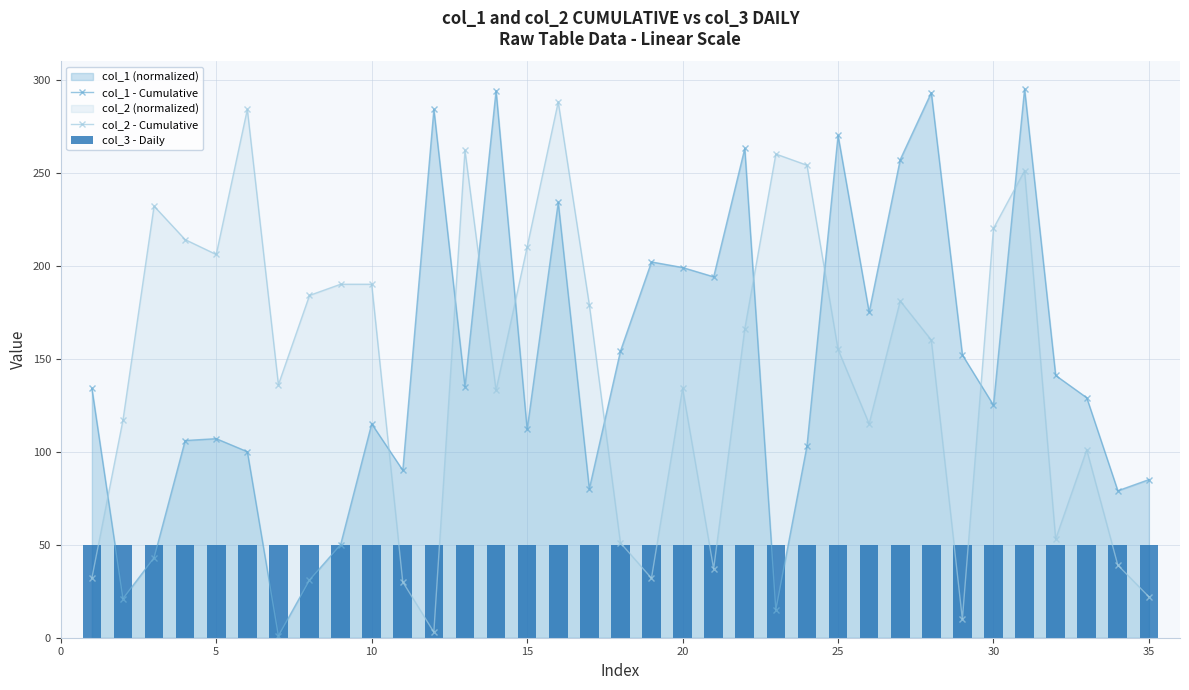

After their last crossing, which series has the higher values: col_2 - Cumulative or col_1 - Cumulative?

col_1 - Cumulative